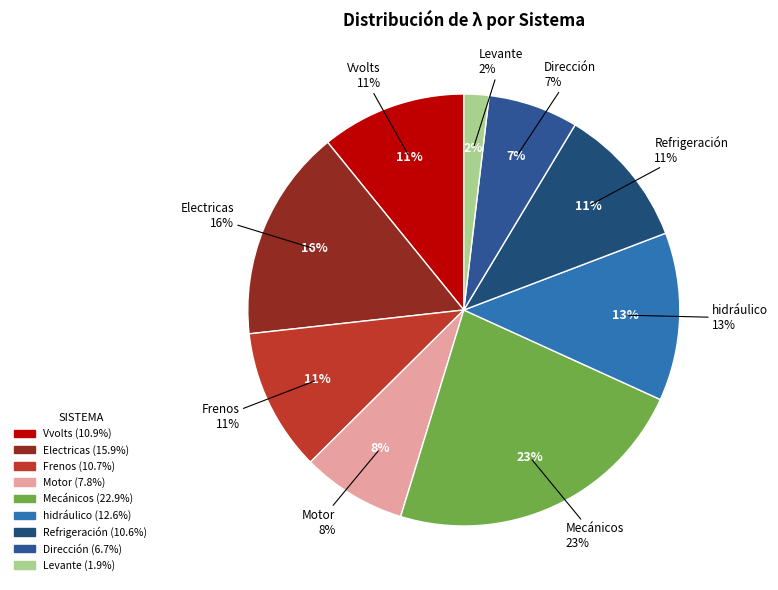

How much of the chart is everything except Vvolts?

89.1%